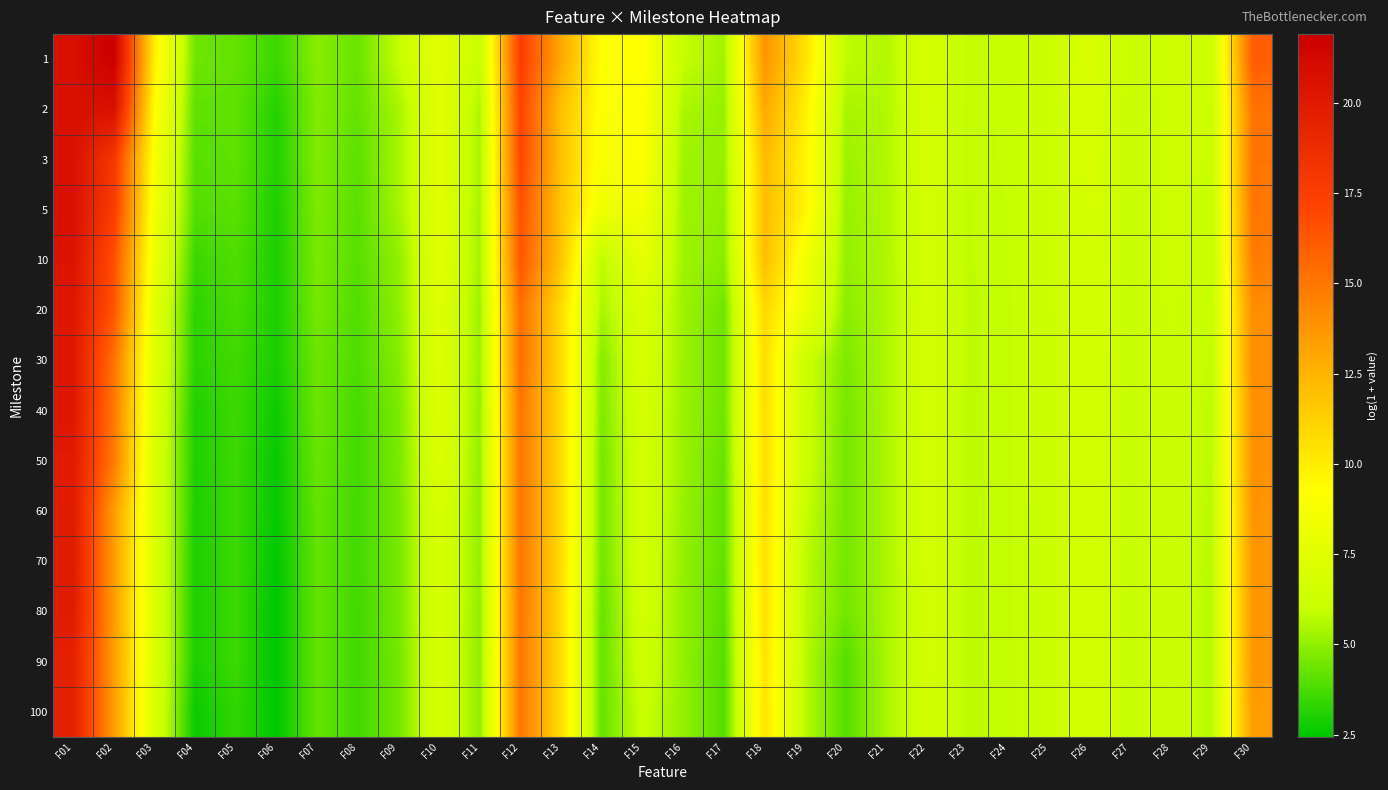

Reading left to right, transcribe all the data shown in this chart.

1: F01=20.8	F02=21.9	F03=9.9	F04=4.4	F05=4.2	F06=3.5	F07=4.8	F08=4.3	F09=5.9	F10=7.6	F11=6.0	F12=17.5	F13=13.0	F14=9.1	F15=9.4	F16=6.0	F17=5.3	F18=13.8	F19=10.5	F20=5.8	F21=5.6	F22=6.8	F23=5.9	F24=6.0	F25=6.2	F26=7.1	F27=6.0	F28=6.3	F29=6.3	F30=16.0
2: F01=20.7	F02=20.7	F03=9.4	F04=4.1	F05=4.1	F06=3.1	F07=4.7	F08=4.2	F09=5.4	F10=7.5	F11=5.5	F12=17.1	F13=11.9	F14=9.0	F15=9.2	F16=5.5	F17=5.1	F18=12.9	F19=9.9	F20=5.4	F21=5.6	F22=6.7	F23=5.9	F24=6.0	F25=6.2	F26=6.9	F27=6.0	F28=6.3	F29=6.2	F30=15.1
3: F01=20.6	F02=17.9	F03=8.9	F04=4.0	F05=4.1	F06=3.1	F07=4.7	F08=4.1	F09=5.4	F10=7.5	F11=5.4	F12=17.0	F13=11.9	F14=8.8	F15=9.1	F16=5.3	F17=5.1	F18=12.1	F19=9.7	F20=5.2	F21=5.6	F22=6.7	F23=5.9	F24=6.0	F25=6.2	F26=6.9	F27=6.0	F28=6.3	F29=6.2	F30=15.1
5: F01=20.6	F02=17.6	F03=8.5	F04=3.9	F05=4.0	F06=3.0	F07=4.7	F08=4.1	F09=5.4	F10=7.4	F11=5.4	F12=16.5	F13=11.7	F14=8.3	F15=8.5	F16=5.3	F17=5.0	F18=12.1	F19=9.7	F20=5.1	F21=5.5	F22=6.7	F23=5.9	F24=5.9	F25=6.2	F26=6.9	F27=6.0	F28=6.3	F29=6.0	F30=15.0
10: F01=20.5	F02=16.6	F03=8.2	F04=3.5	F05=3.9	F06=3.0	F07=4.6	F08=4.0	F09=5.0	F10=7.4	F11=5.3	F12=16.3	F13=11.7	F14=5.7	F15=7.8	F16=5.3	F17=4.9	F18=12.0	F19=8.6	F20=5.1	F21=5.5	F22=6.6	F23=5.8	F24=5.9	F25=6.1	F26=6.9	F27=6.0	F28=6.3	F29=6.0	F30=14.8
20: F01=20.2	F02=16.4	F03=7.6	F04=3.3	F05=3.7	F06=2.9	F07=4.5	F08=3.9	F09=5.0	F10=7.3	F11=5.2	F12=15.4	F13=10.7	F14=5.4	F15=7.0	F16=5.2	F17=4.4	F18=10.9	F19=8.1	F20=4.9	F21=5.5	F22=6.5	F23=5.8	F24=5.9	F25=6.1	F26=6.8	F27=6.0	F28=6.3	F29=6.0	F30=14.1
30: F01=20.2	F02=15.2	F03=7.5	F04=3.3	F05=3.6	F06=2.9	F07=4.4	F08=3.9	F09=4.8	F10=7.3	F11=5.2	F12=15.4	F13=10.7	F14=4.8	F15=6.9	F16=5.2	F17=4.4	F18=10.7	F19=6.2	F20=4.7	F21=5.5	F22=6.5	F23=5.8	F24=5.9	F25=6.1	F26=6.8	F27=6.0	F28=6.2	F29=5.9	F30=14.1
40: F01=20.1	F02=14.9	F03=7.2	F04=3.0	F05=3.6	F06=2.7	F07=4.4	F08=3.7	F09=4.6	F10=7.3	F11=5.1	F12=15.1	F13=10.7	F14=4.7	F15=6.7	F16=5.2	F17=4.4	F18=10.7	F19=6.2	F20=4.6	F21=5.5	F22=6.5	F23=5.8	F24=5.9	F25=6.1	F26=6.8	F27=6.0	F28=6.2	F29=5.8	F30=14.0
50: F01=20.0	F02=14.8	F03=7.1	F04=3.0	F05=3.5	F06=2.6	F07=4.3	F08=3.7	F09=4.6	F10=7.2	F11=5.1	F12=15.1	F13=10.7	F14=4.5	F15=6.6	F16=5.2	F17=4.3	F18=10.7	F19=6.2	F20=4.5	F21=5.5	F22=6.5	F23=5.8	F24=5.9	F25=6.1	F26=6.8	F27=6.0	F28=6.2	F29=5.8	F30=14.0
60: F01=19.9	F02=13.5	F03=7.1	F04=3.0	F05=3.5	F06=2.6	F07=4.2	F08=3.7	F09=4.6	F10=6.9	F11=5.1	F12=15.1	F13=10.7	F14=4.5	F15=6.6	F16=5.1	F17=4.2	F18=10.6	F19=6.0	F20=4.5	F21=5.5	F22=6.5	F23=5.8	F24=5.9	F25=6.1	F26=6.7	F27=6.0	F28=6.2	F29=5.7	F30=13.7
70: F01=19.9	F02=13.5	F03=7.1	F04=3.0	F05=3.5	F06=2.5	F07=4.2	F08=3.7	F09=4.6	F10=6.9	F11=5.1	F12=15.1	F13=10.7	F14=4.5	F15=6.6	F16=5.1	F17=4.2	F18=10.6	F19=5.8	F20=4.5	F21=5.5	F22=6.5	F23=5.8	F24=5.9	F25=6.1	F26=6.7	F27=6.0	F28=6.2	F29=5.7	F30=13.7
80: F01=19.9	F02=13.5	F03=7.1	F04=3.0	F05=3.5	F06=2.4	F07=4.2	F08=3.6	F09=4.6	F10=6.9	F11=5.0	F12=15.0	F13=10.7	F14=4.3	F15=6.5	F16=5.1	F17=4.0	F18=10.5	F19=5.8	F20=4.5	F21=5.5	F22=6.5	F23=5.8	F24=5.9	F25=6.1	F26=6.7	F27=6.0	F28=6.2	F29=5.7	F30=13.7
90: F01=19.5	F02=13.5	F03=7.1	F04=3.0	F05=3.5	F06=2.4	F07=4.2	F08=3.6	F09=4.5	F10=6.9	F11=5.0	F12=15.0	F13=10.7	F14=4.3	F15=6.4	F16=5.1	F17=4.0	F18=10.4	F19=5.7	F20=4.0	F21=5.5	F22=6.5	F23=5.8	F24=5.9	F25=6.1	F26=6.7	F27=6.0	F28=6.2	F29=5.7	F30=13.7
100: F01=19.5	F02=13.5	F03=7.1	F04=2.7	F05=3.3	F06=2.4	F07=4.2	F08=3.6	F09=4.5	F10=6.9	F11=5.0	F12=15.0	F13=10.7	F14=4.3	F15=6.1	F16=5.1	F17=4.0	F18=10.4	F19=5.7	F20=4.0	F21=5.5	F22=6.5	F23=5.8	F24=5.9	F25=6.1	F26=6.7	F27=6.0	F28=6.2	F29=5.7	F30=13.5